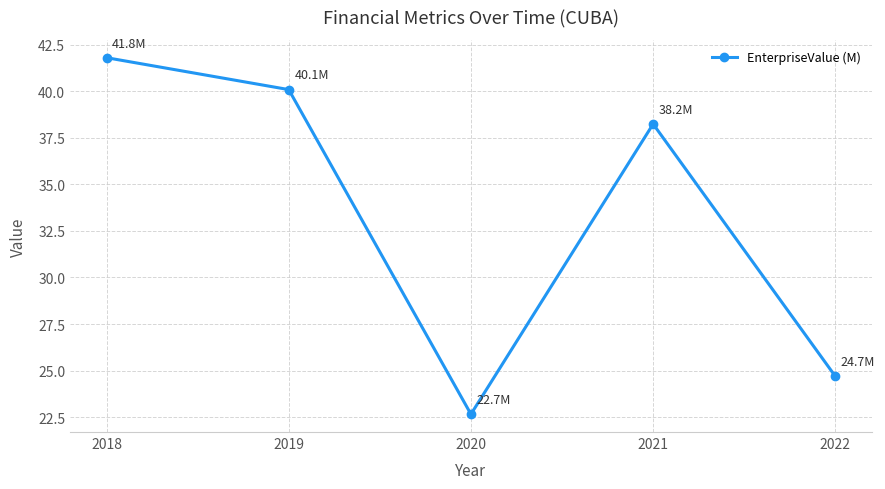

Rank the categories by value from lowest to highest.

2020, 2022, 2021, 2019, 2018